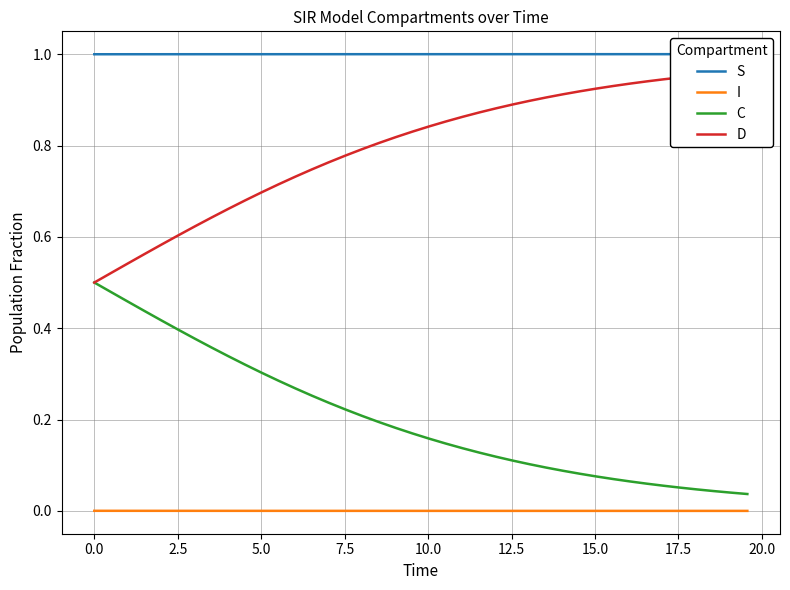

True or false: S and I cross at least once.

False